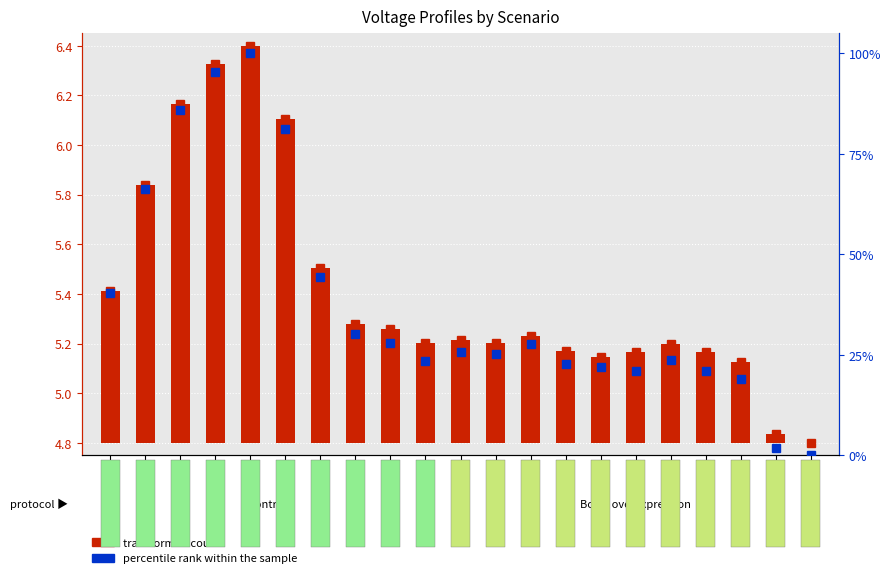

At which label is transformed count closest to 0?

20